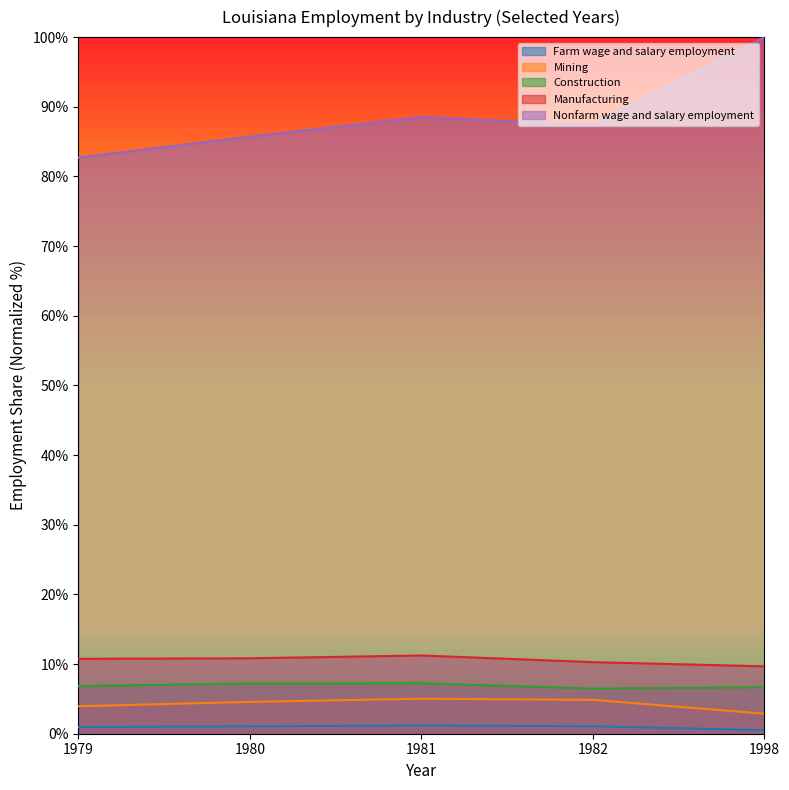

Which label corresponds to the smallest value in the chart?

1998